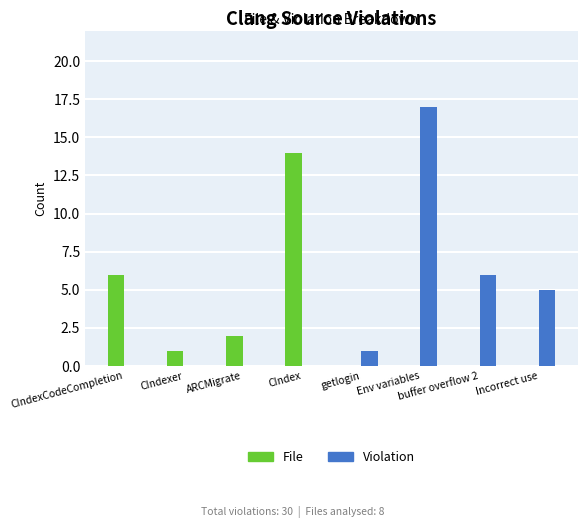

At which category is the sum across all series the highest?

Env variables